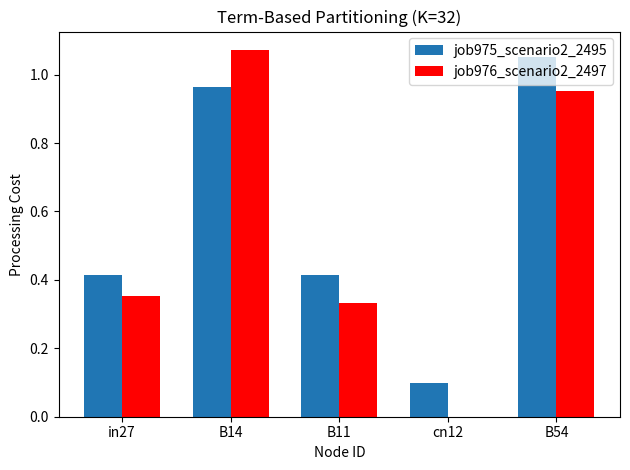

Are the bars grouped side by side (vs. stacked)?

Yes